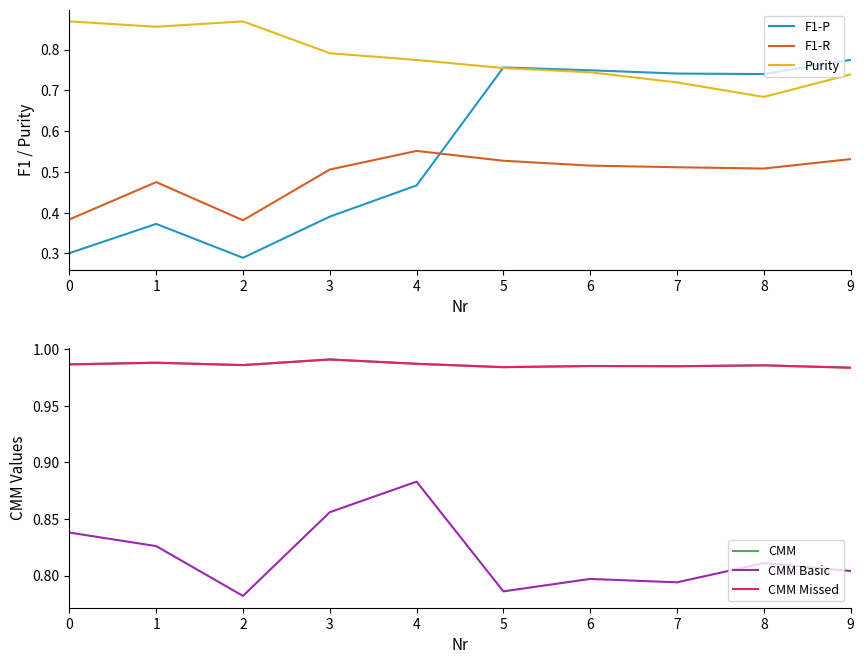

Between 1 and 6, which series saw the biggest shift?

F1-P